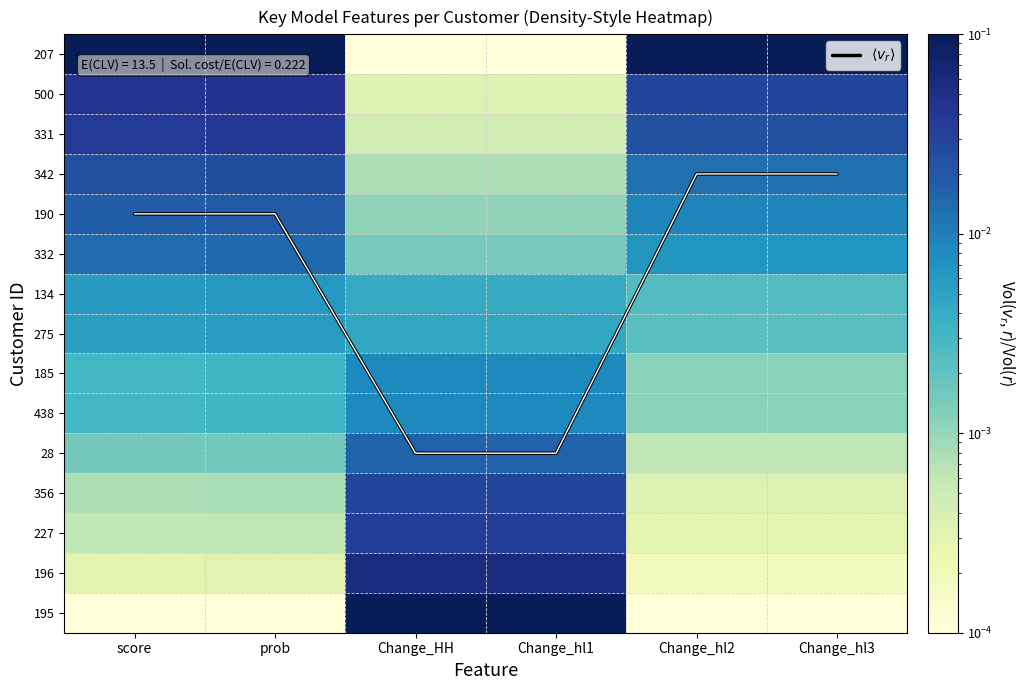

Which series has the largest total across all categories?

$\langle v_r \rangle$